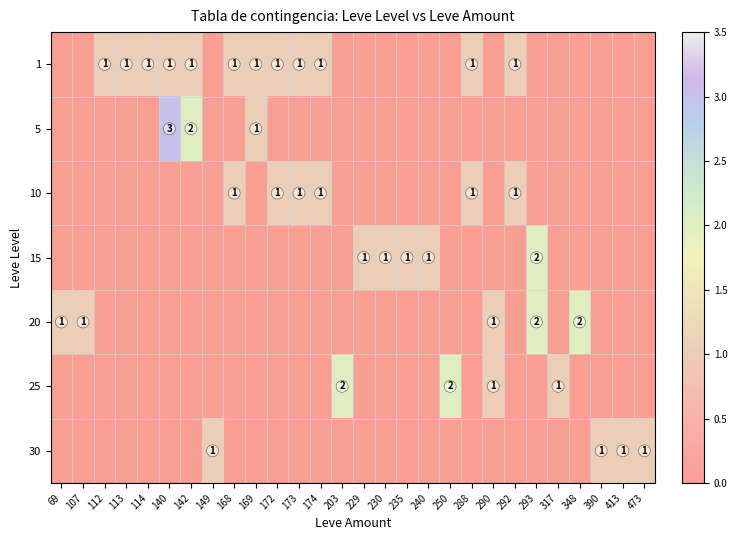

How many positive values does the 25 series have?

4